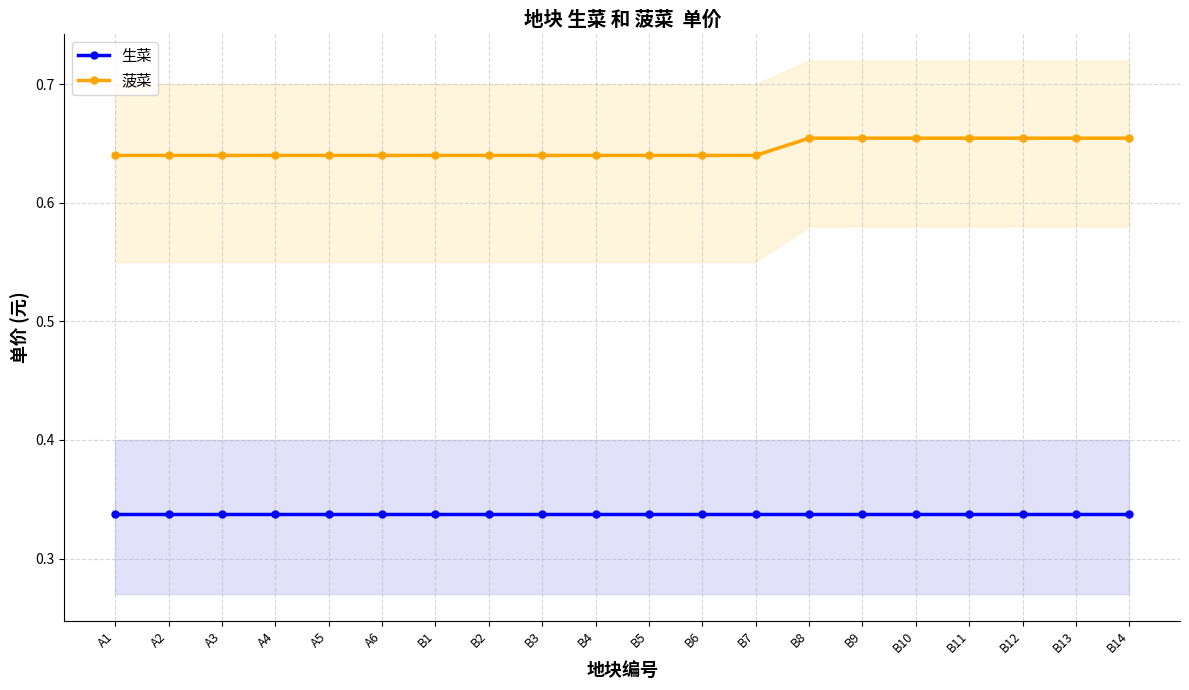

Is this an area chart (filled region under the line)?

No